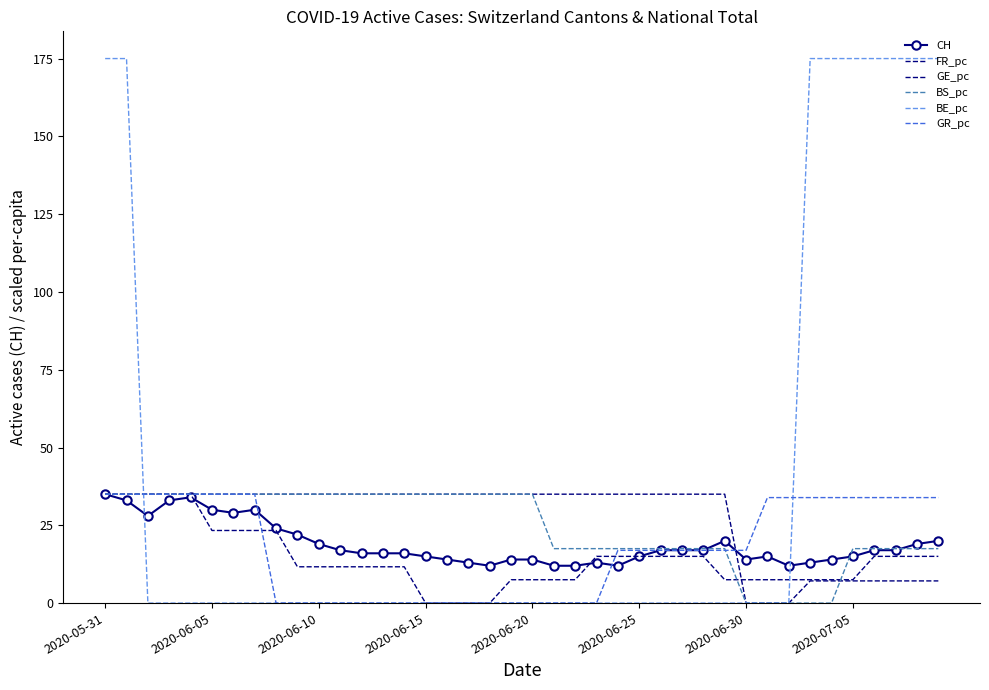

Which series has the widest spread of values?

BE_pc